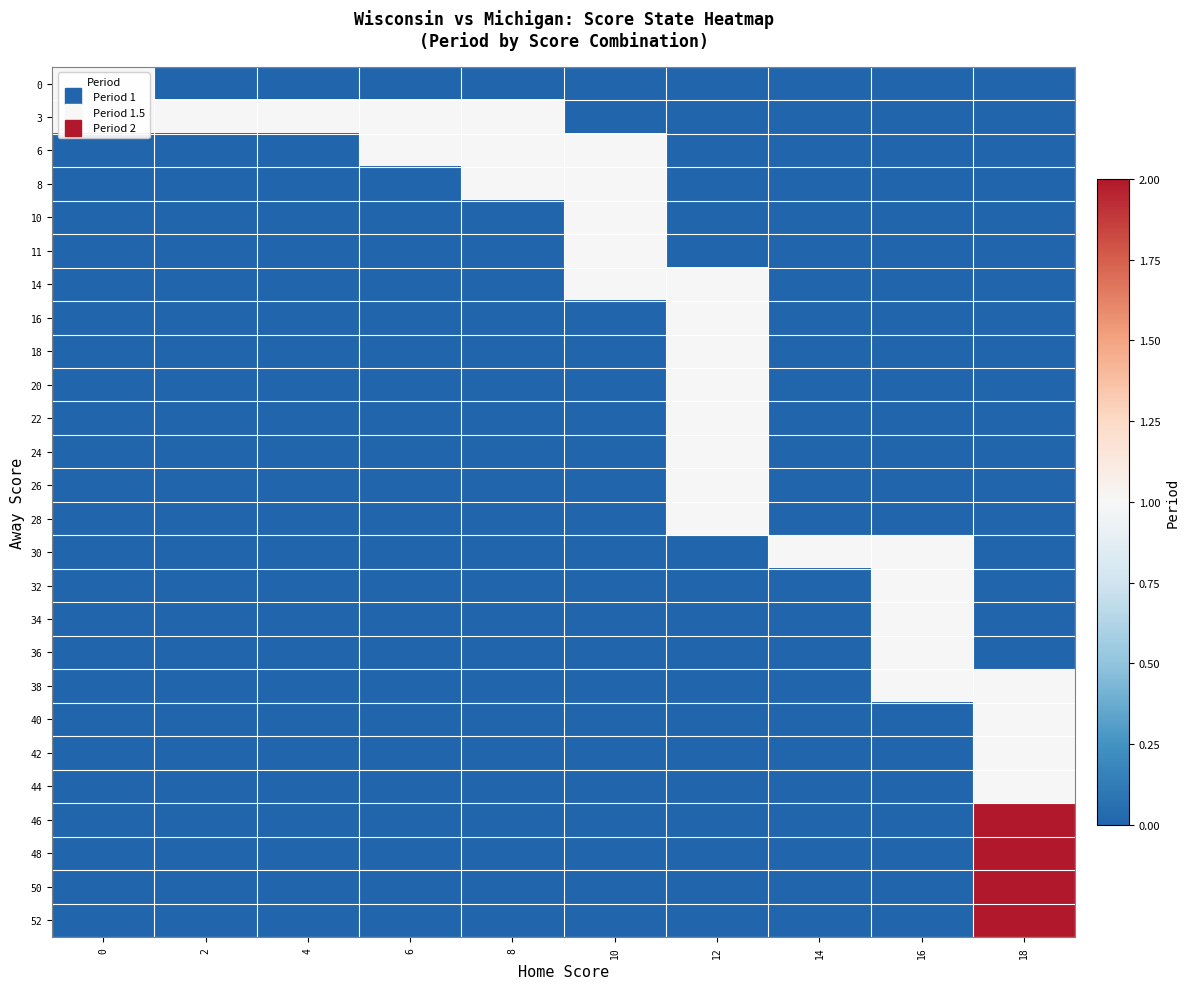

At how many categories does at least one series exceed 0?

10